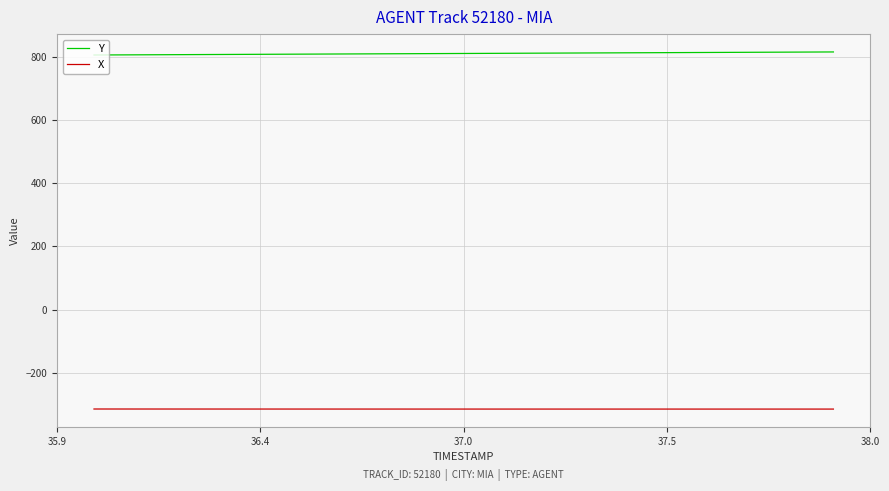

True or false: Y and X cross at least once.

False